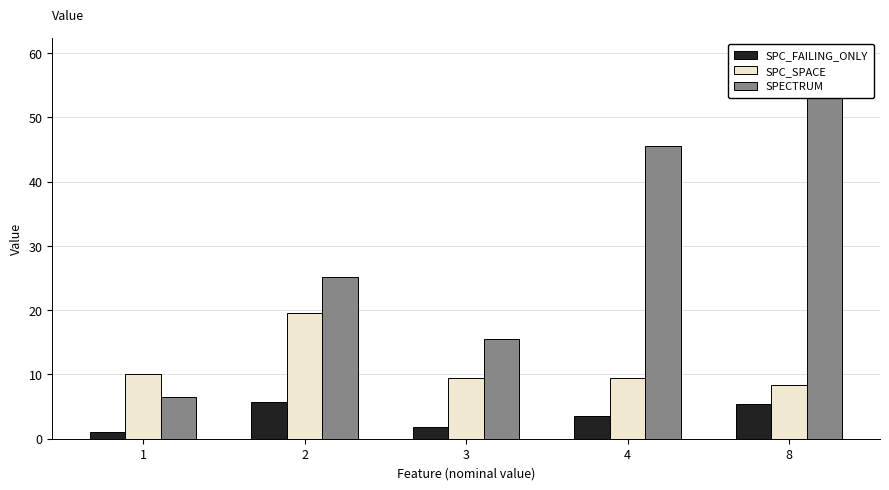

What value does the SPECTRUM series have at 3?

15.5